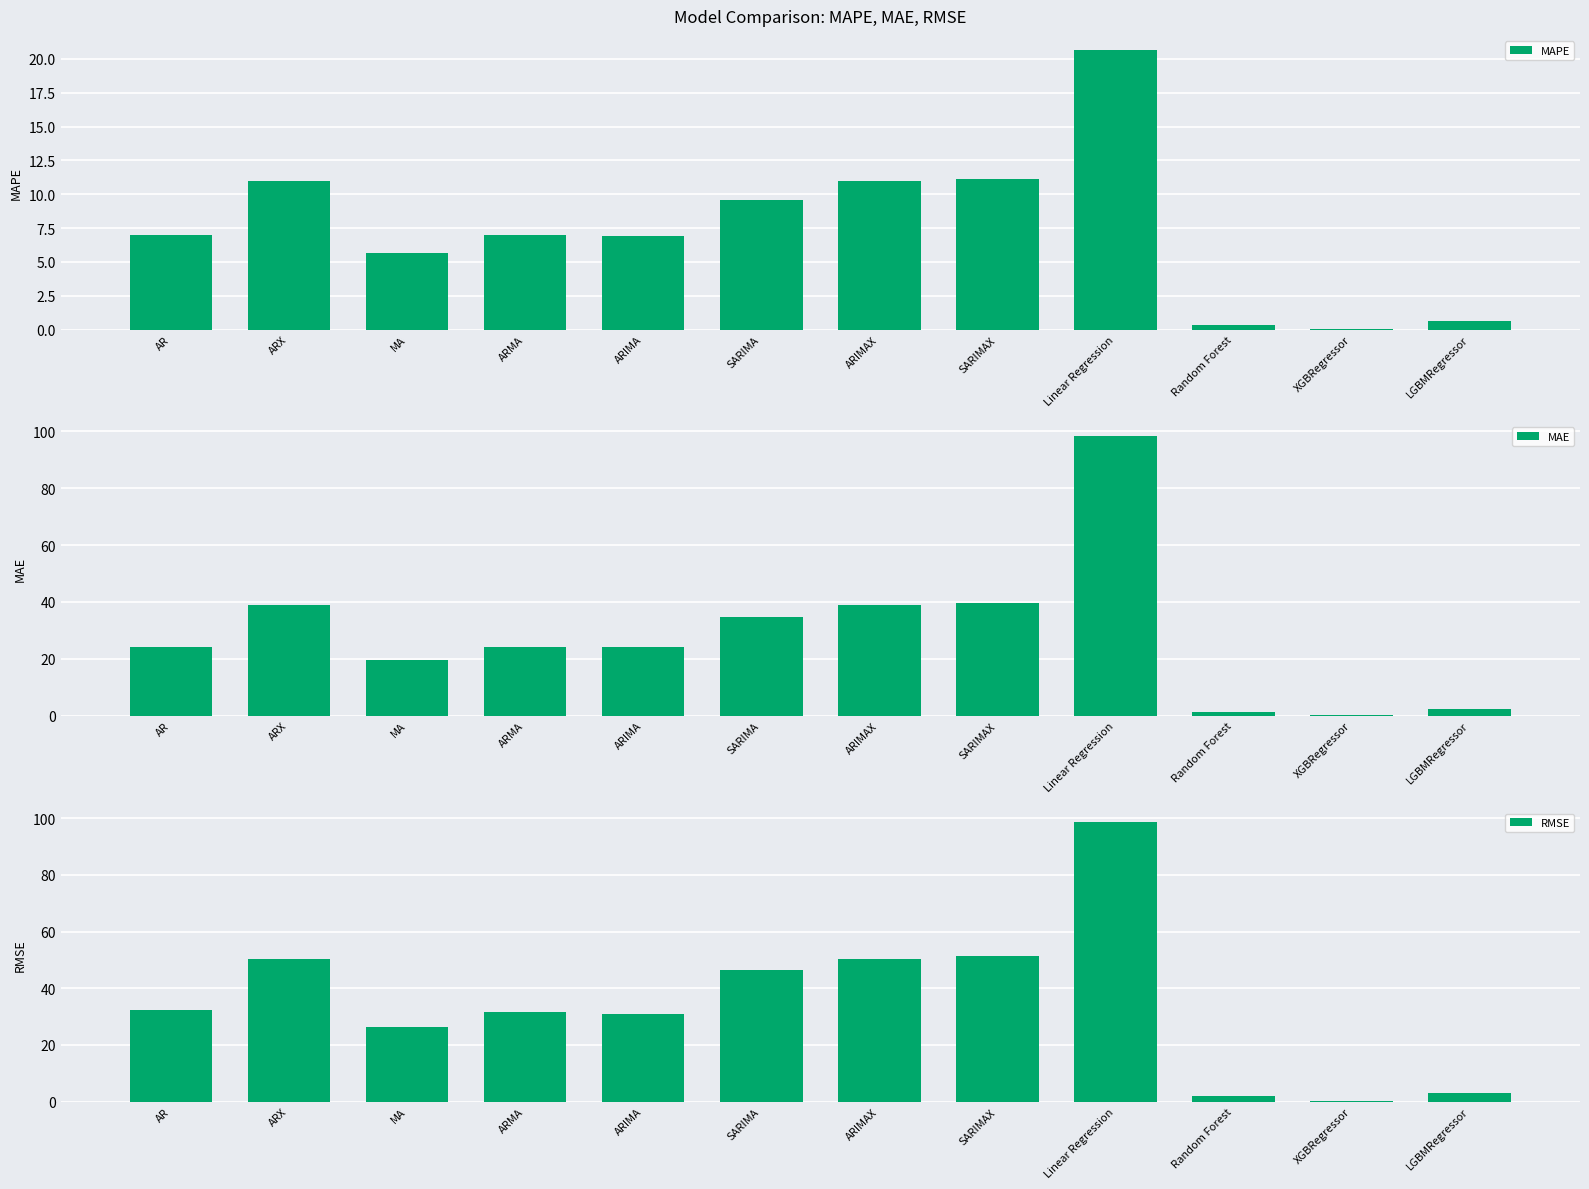

The RMSE series shows 177.3 at Linear Regression. True or false?

False